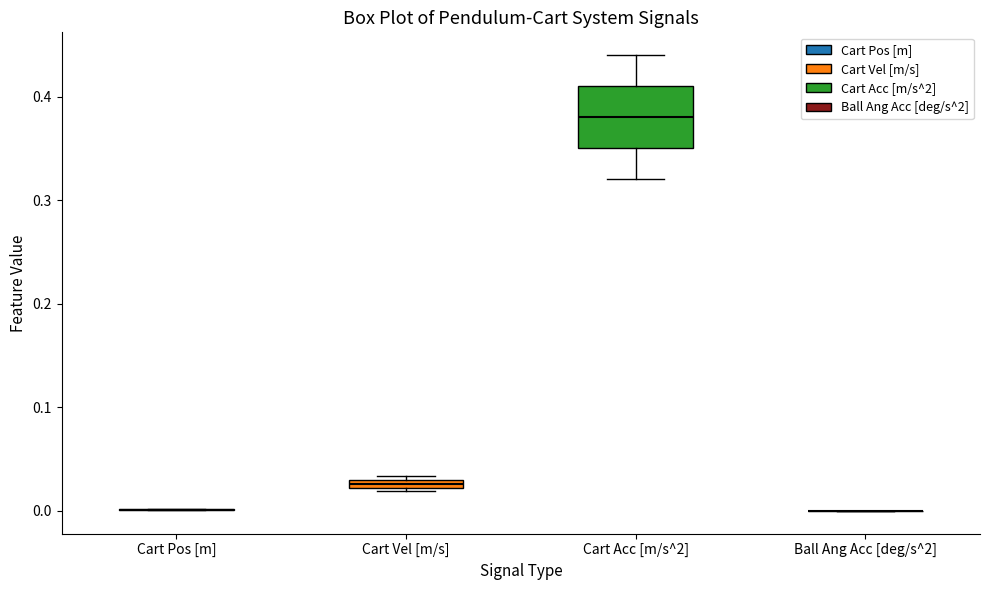

Where does the median line of the box for Cart Acc [m/s^2] sit on the y-axis? The values are not printed on the chart, so give them approximately, as read against the axis.

0.38